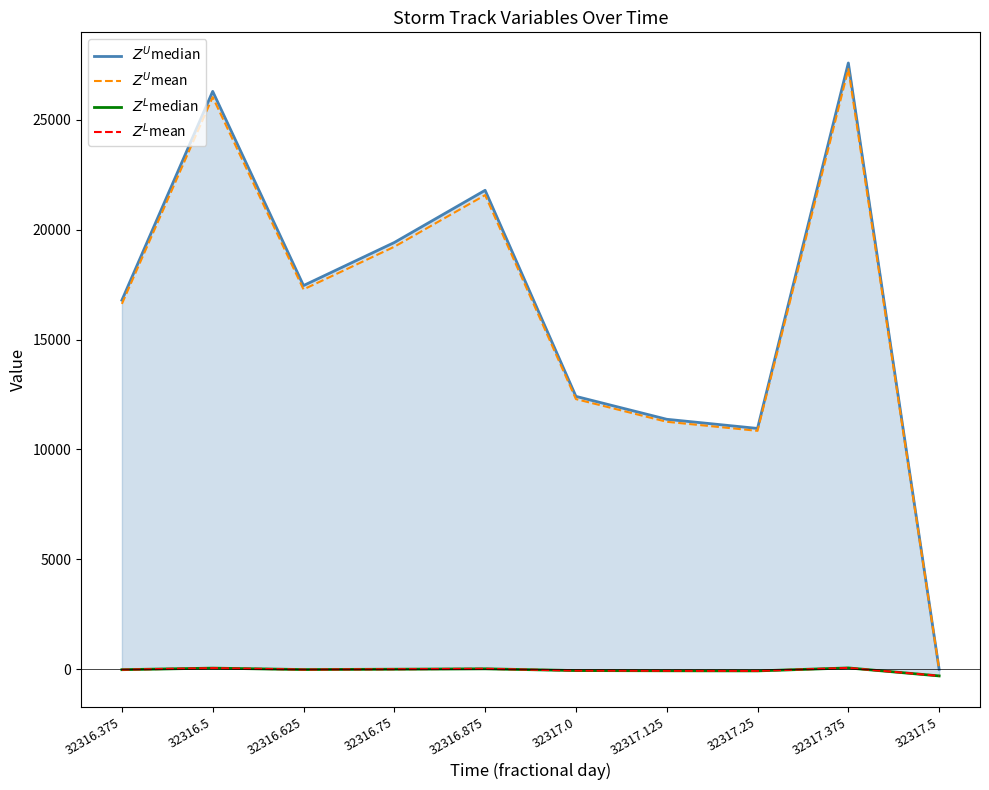

The value of $Z^L$mean at 32316.625 is -11.2. True or false?

True